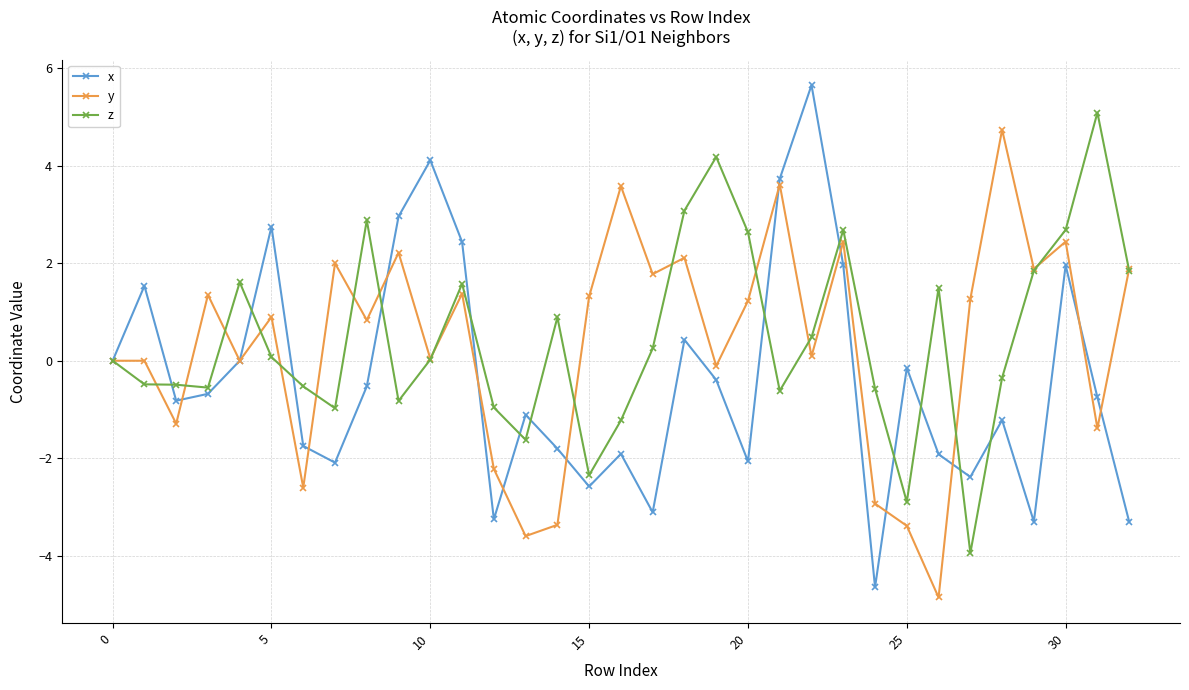

What is the minimum value for y?

-4.9